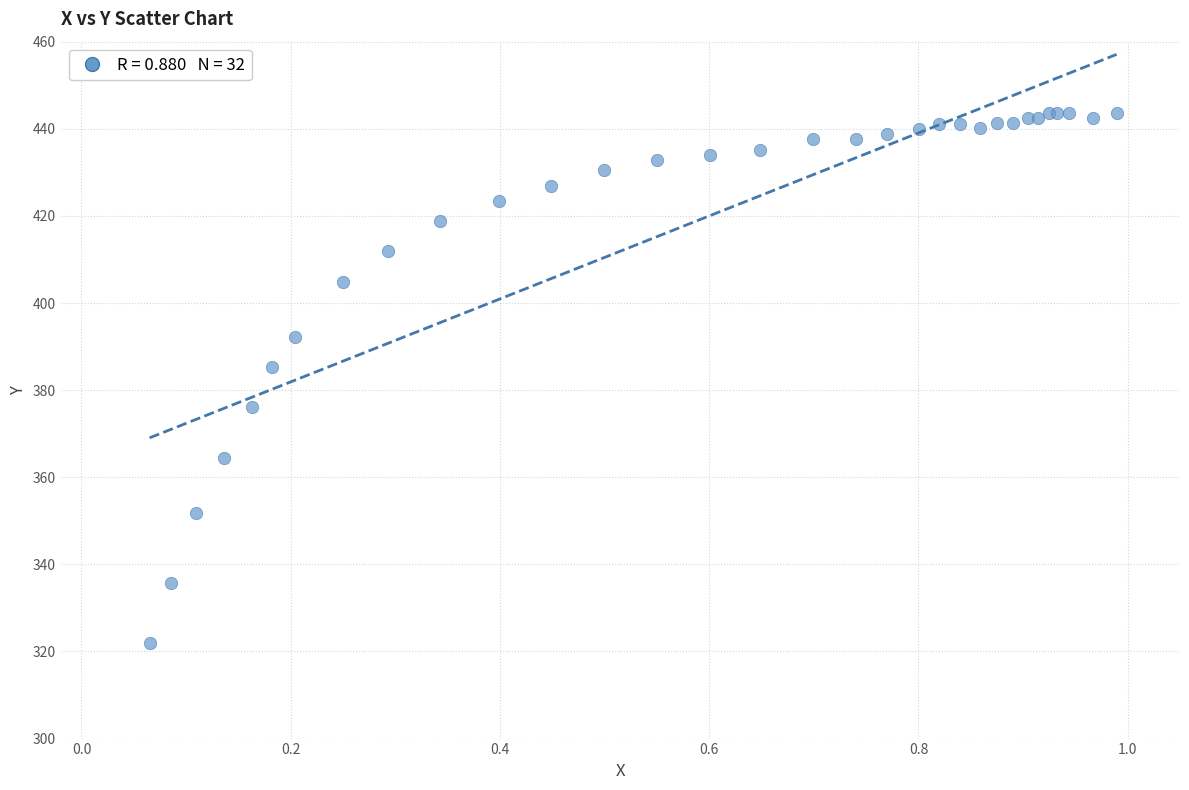

What Y value in the scatter plot is closest to 382?

385.3